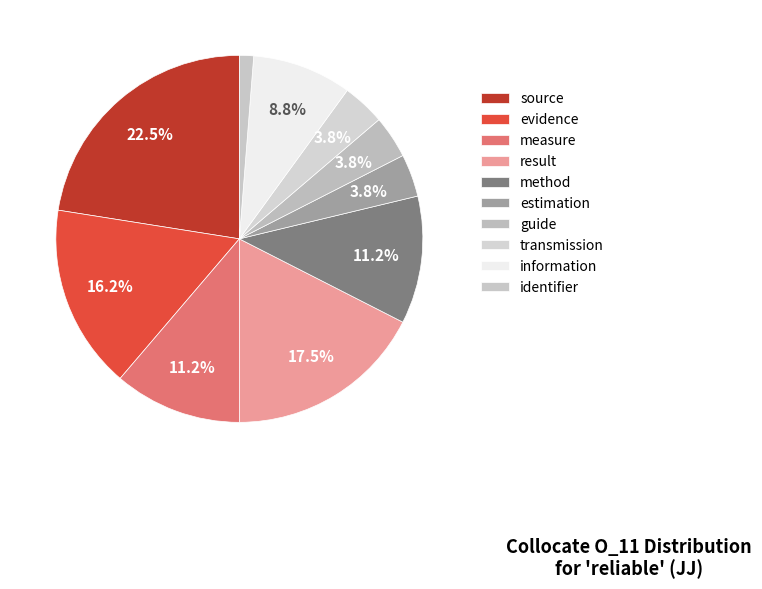

What is the ratio of the value at measure to the value at result?

0.6